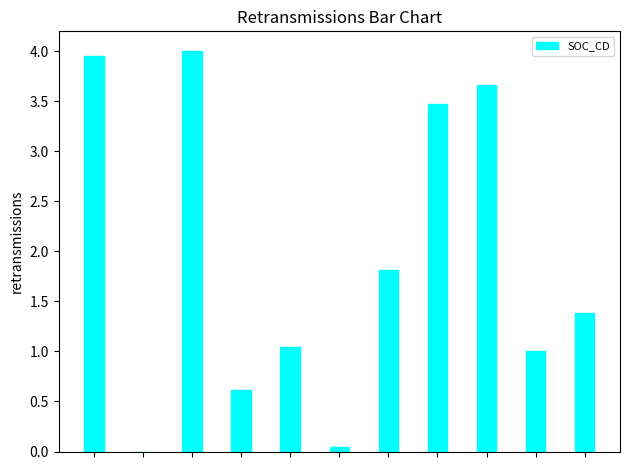

What is the sum of all values?

21.0